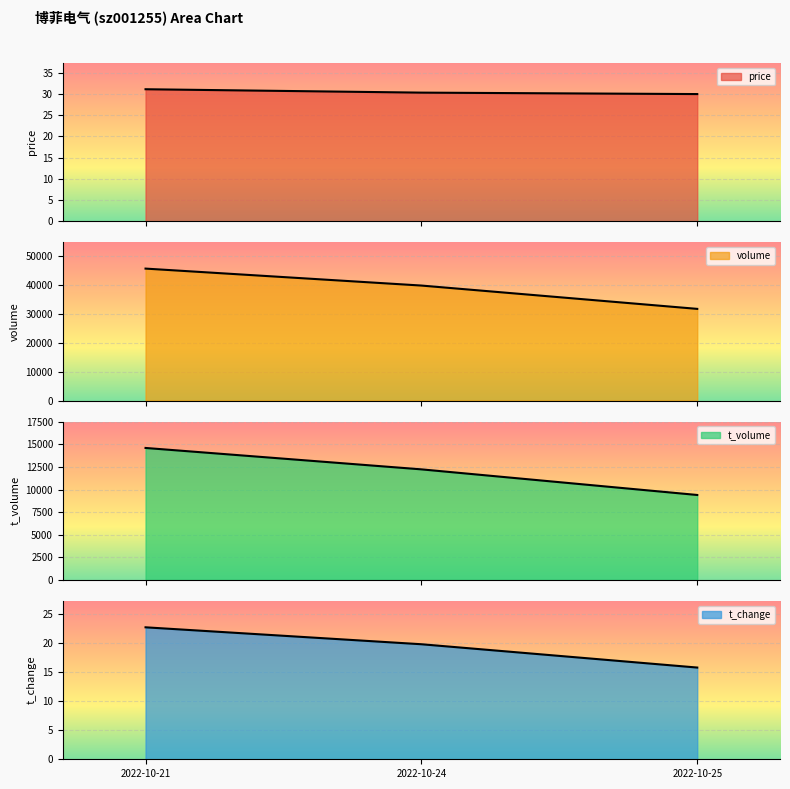

What is the greatest value displayed?

45528.0